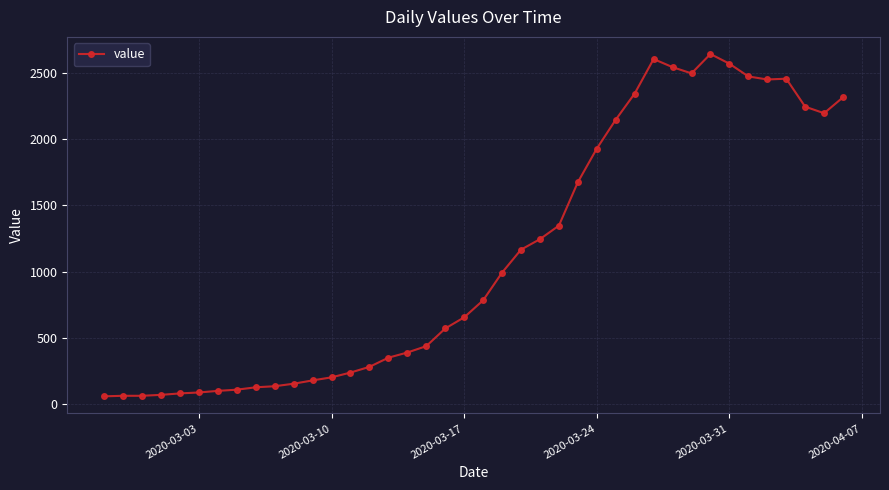

What is the smallest value displayed?

61